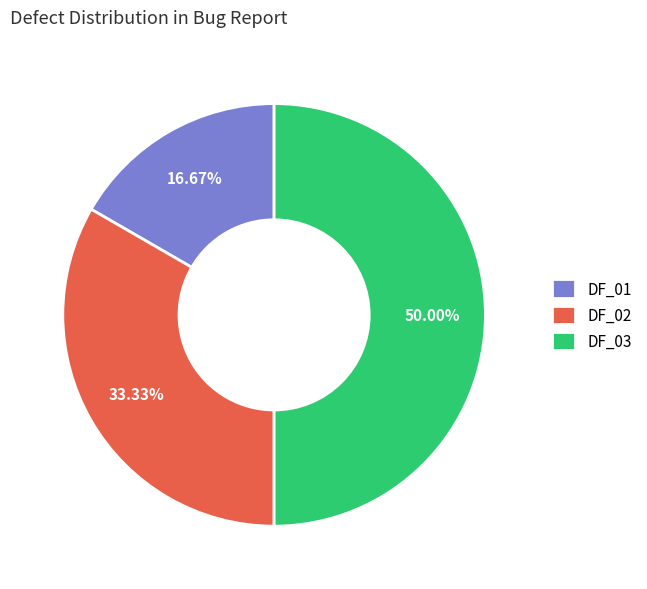

Count the number of slices in the pie.

3